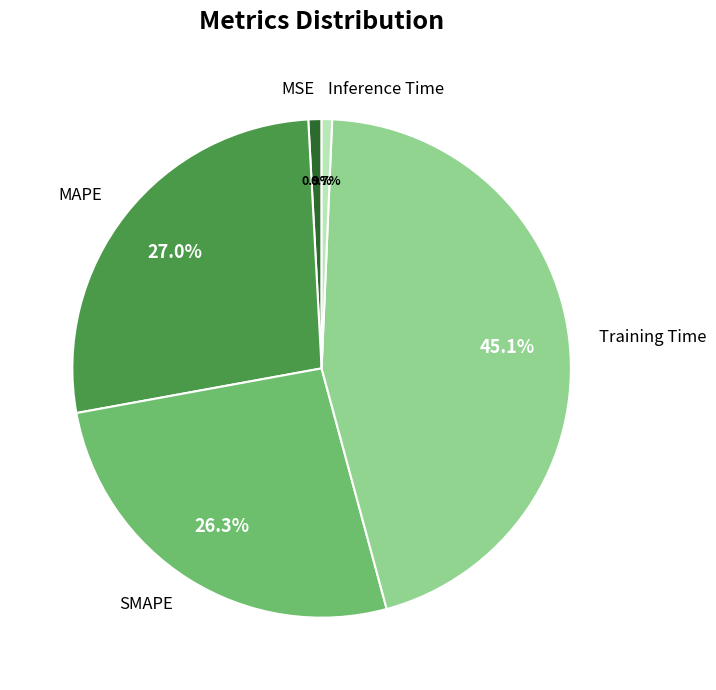

To the nearest percent, what is the combined percentage of SMAPE and Training Time?

71%